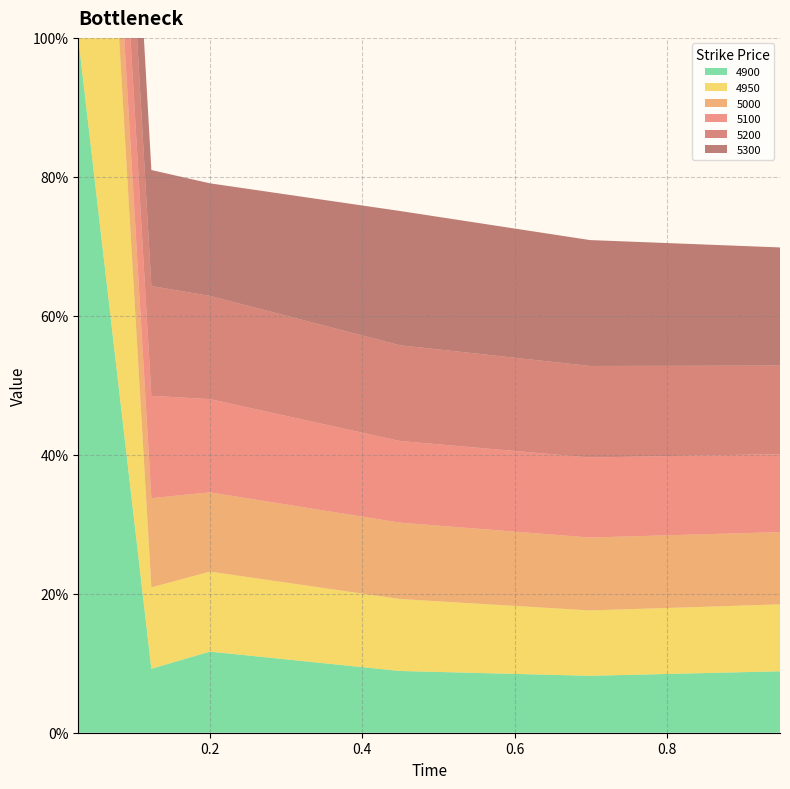

Reading left to right, transcribe all the data shown in this chart.

4900: 1.0	0.1	0.1	0.1	0.1	0.1
4950: 1.0	0.1	0.1	0.1	0.1	0.1
5000: 0.1	0.1	0.1	0.1	0.1	0.1
5100: 0.2	0.1	0.1	0.1	0.1	0.1
5200: 0.2	0.2	0.1	0.1	0.1	0.1
5300: 0.2	0.2	0.2	0.2	0.2	0.2